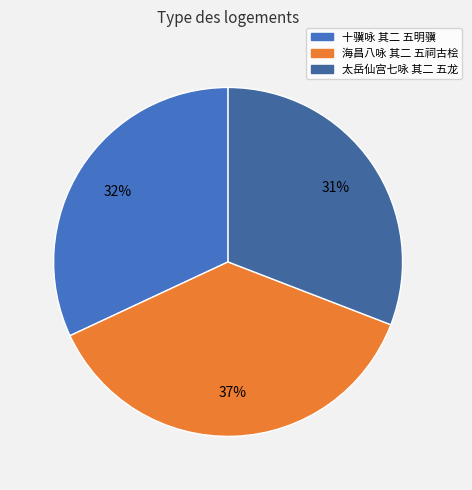

The 十骥咏 其二 五明骥 slice represents 32% of the pie. True or false?

True